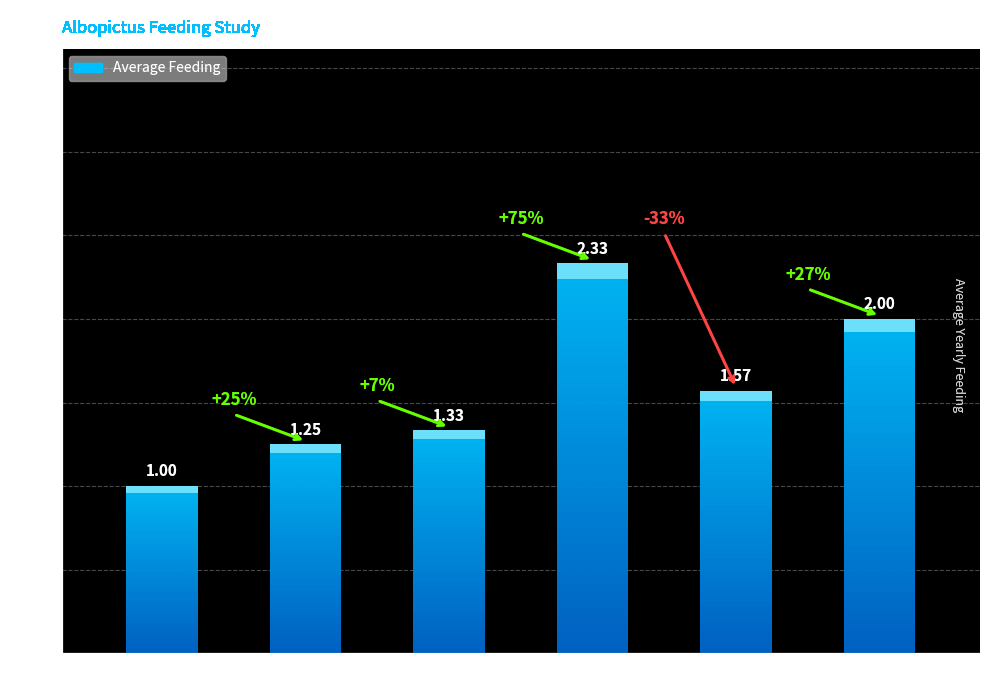

List the labels in order of value, largest first.

DPI 9, DPI 35, DPI 27, DPI 7, DPI 5, DPI 1